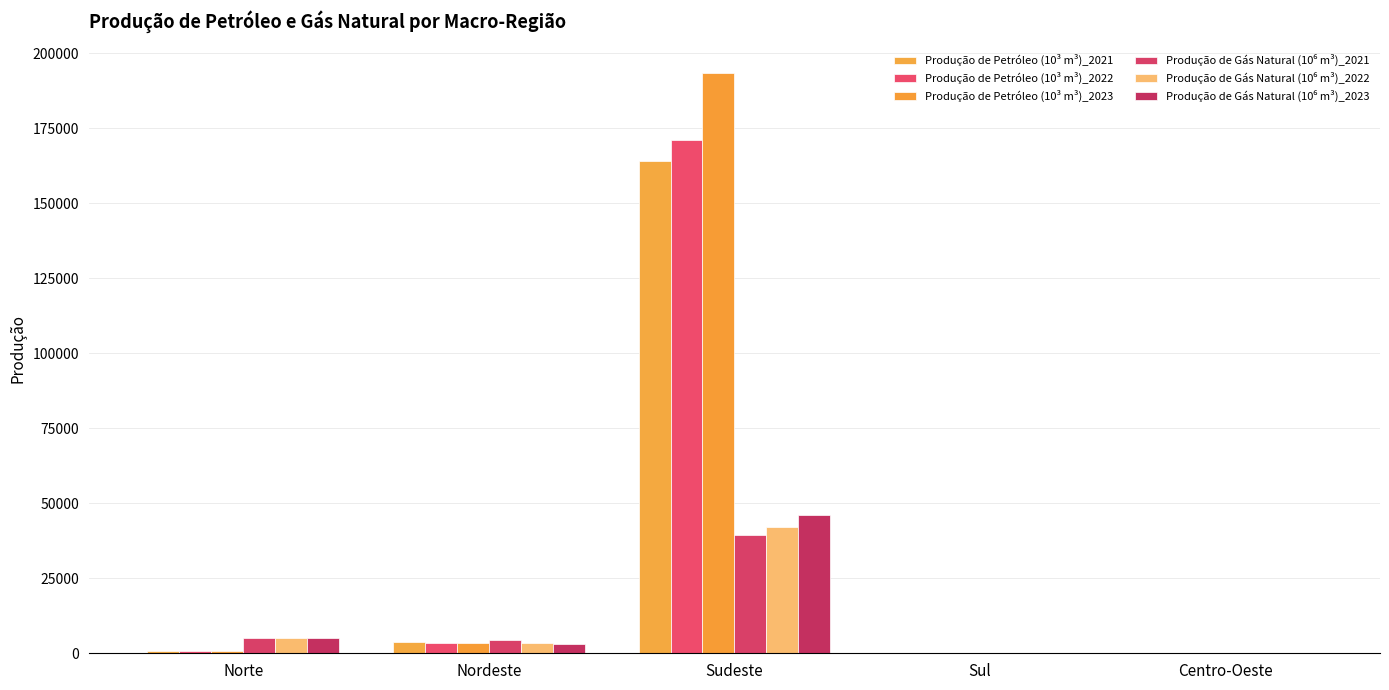

How many distinct data groups are displayed?

6